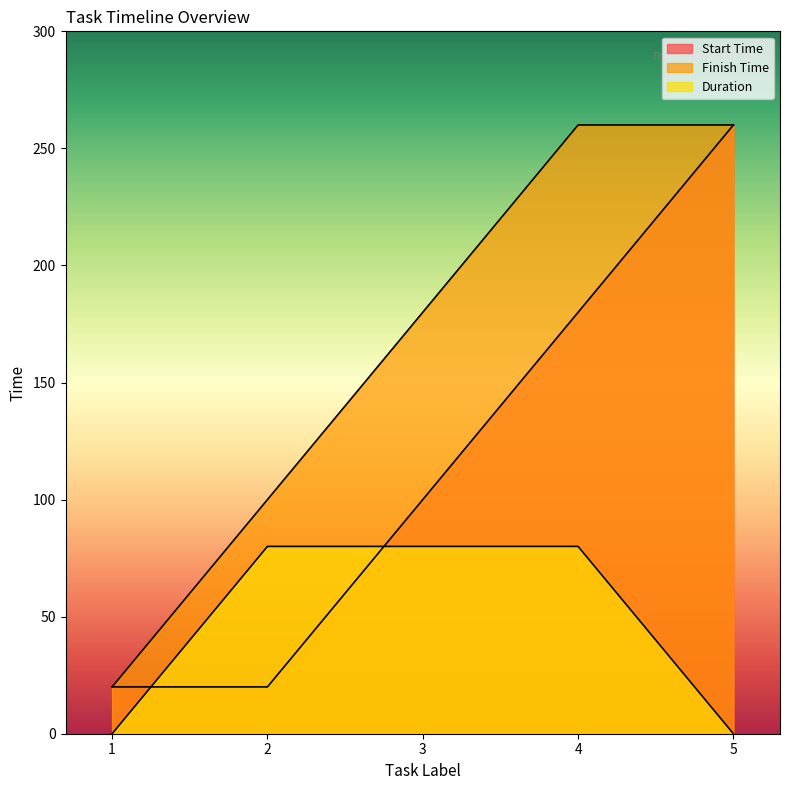

Reading left to right, transcribe all the data shown in this chart.

Start Time: 20	20	100	180	260
Finish Time: 20	100	180	260	260
Duration: 0	80	80	80	0